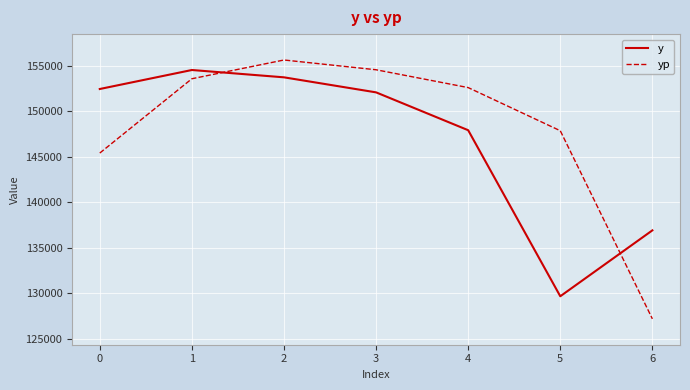

At which category is the sum across all series the highest?

2